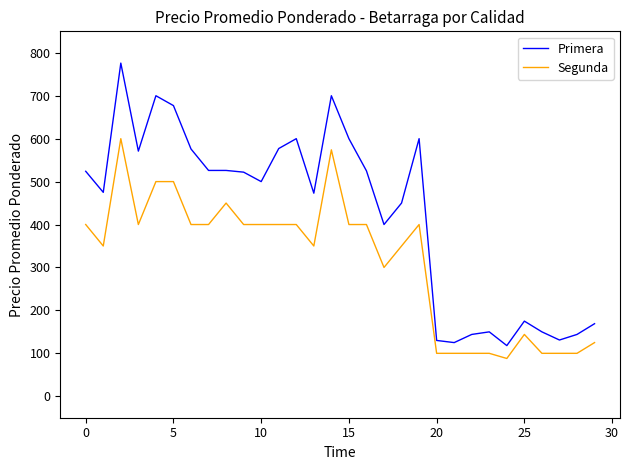

What is the highest value of the Primera series?

776